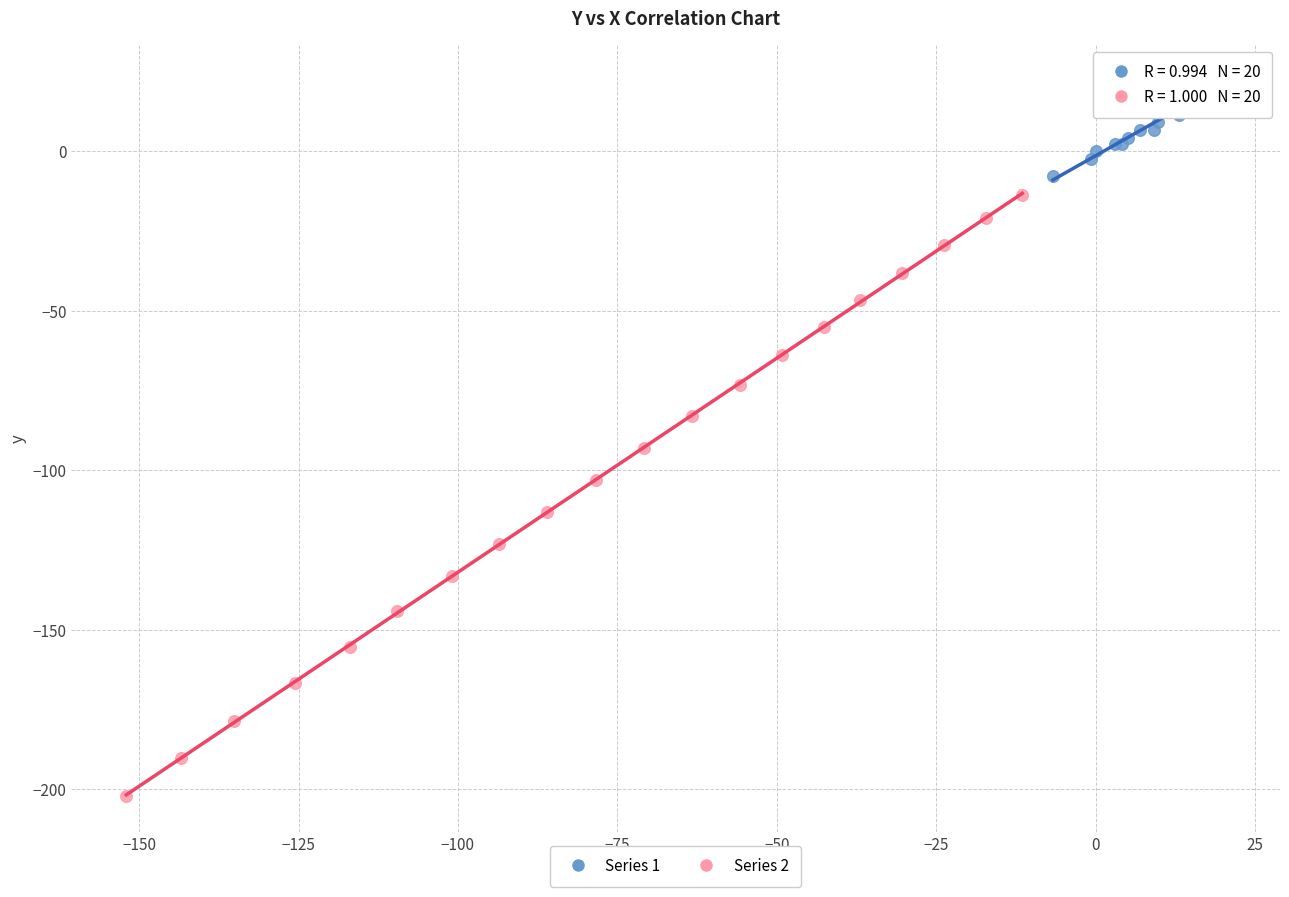

Which series contains the lowest Y value?

Series 2